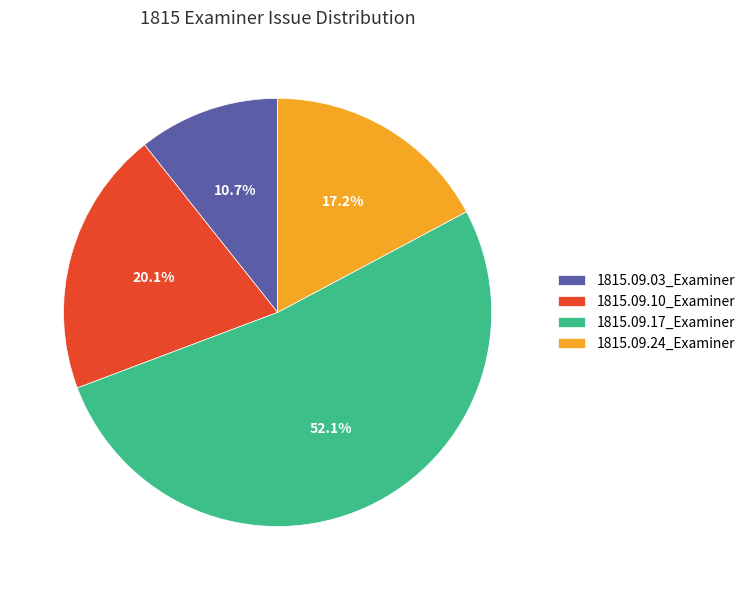

What percentage is the 1815.09.03_Examiner slice, to the nearest percent?

11%